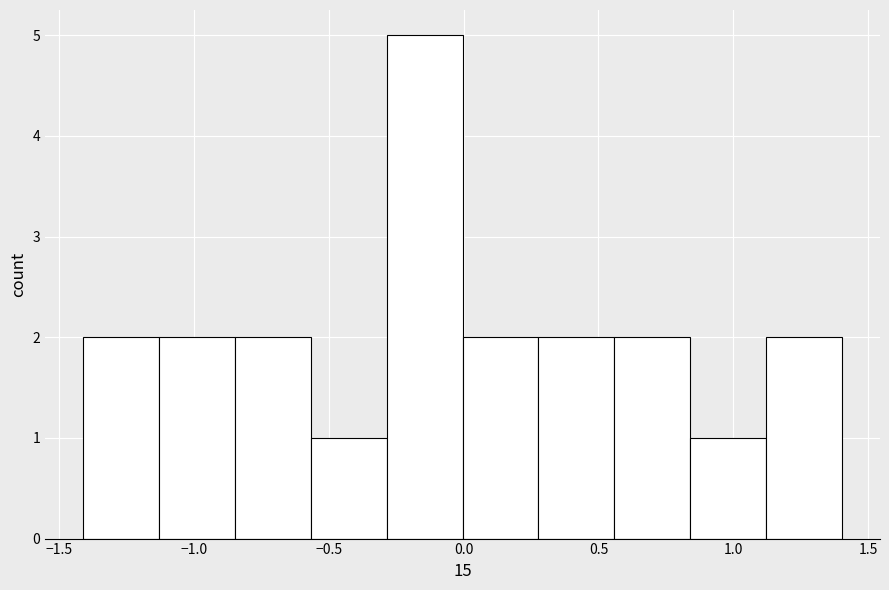

Reading left to right, list every bar in this chart as the range it spans on the x-axis followed by its height. Neither the bar edges nor the heights are printed on the chart, so give them approximately, as read against the axes.

-1.40 to -1.15: 2
-1.15 to -0.85: 2
-0.85 to -0.55: 2
-0.55 to -0.30: 1
-0.30 to 0.00: 5
0.00 to 0.30: 2
0.30 to 0.55: 2
0.55 to 0.85: 2
0.85 to 1.10: 1
1.10 to 1.40: 2